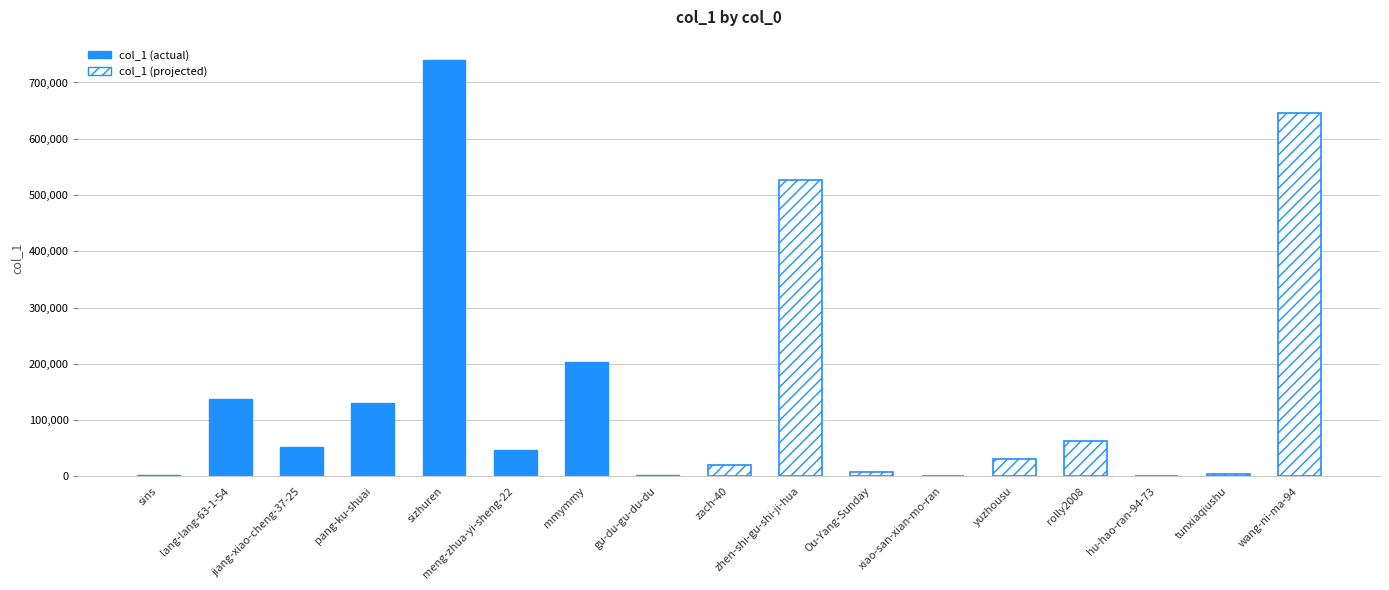

What is the label of the 15th bar from the right?

jiang-xiao-cheng-37-25